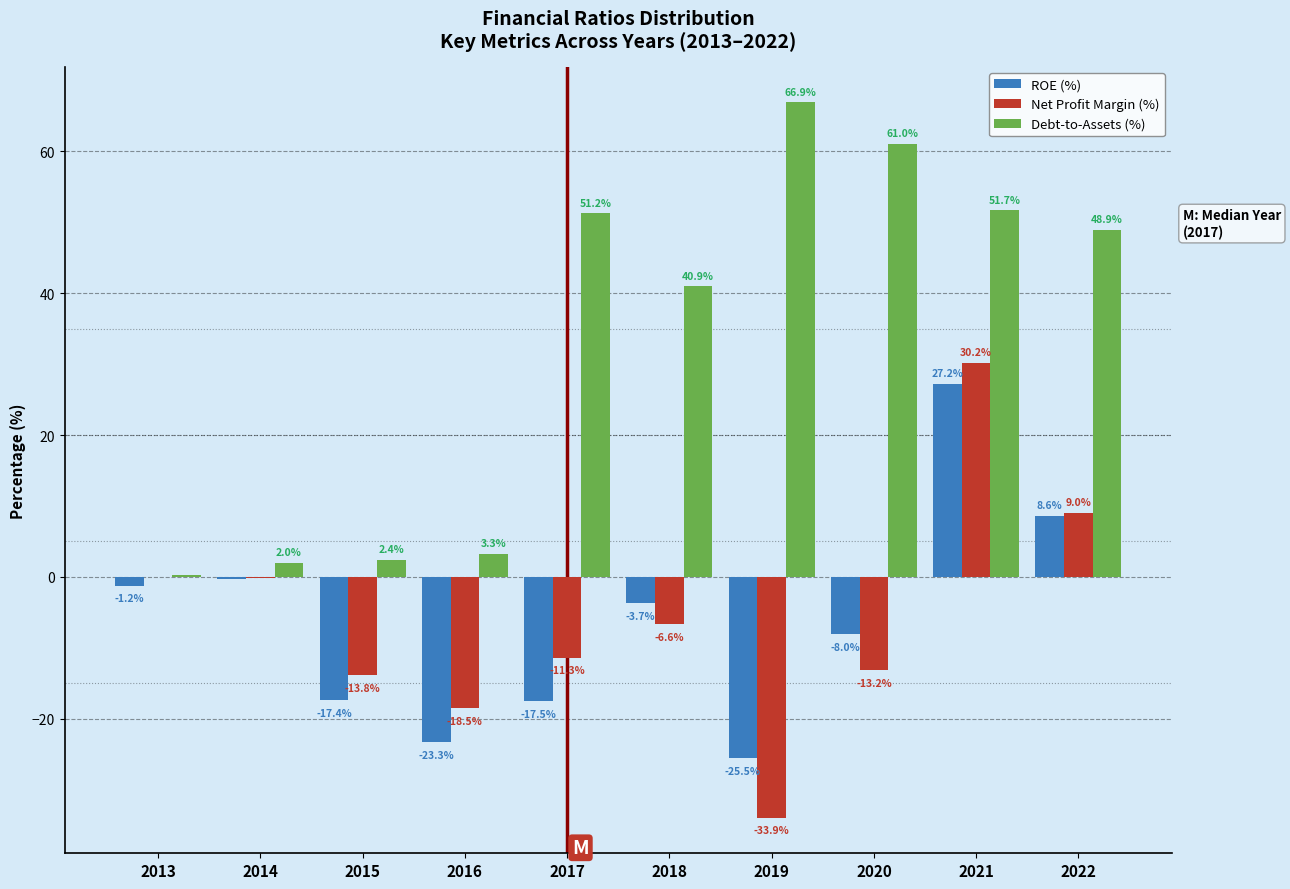

Is it true that Debt-to-Assets (%) equals 3.3 at 2016?

True